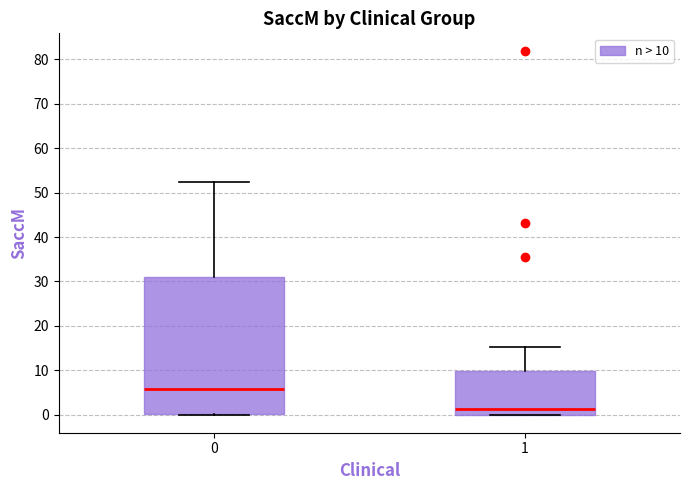

Where is the upper edge of the box at x = 0 on the y-axis? The values are not printed on the chart, so give them approximately, as read against the axis.

31